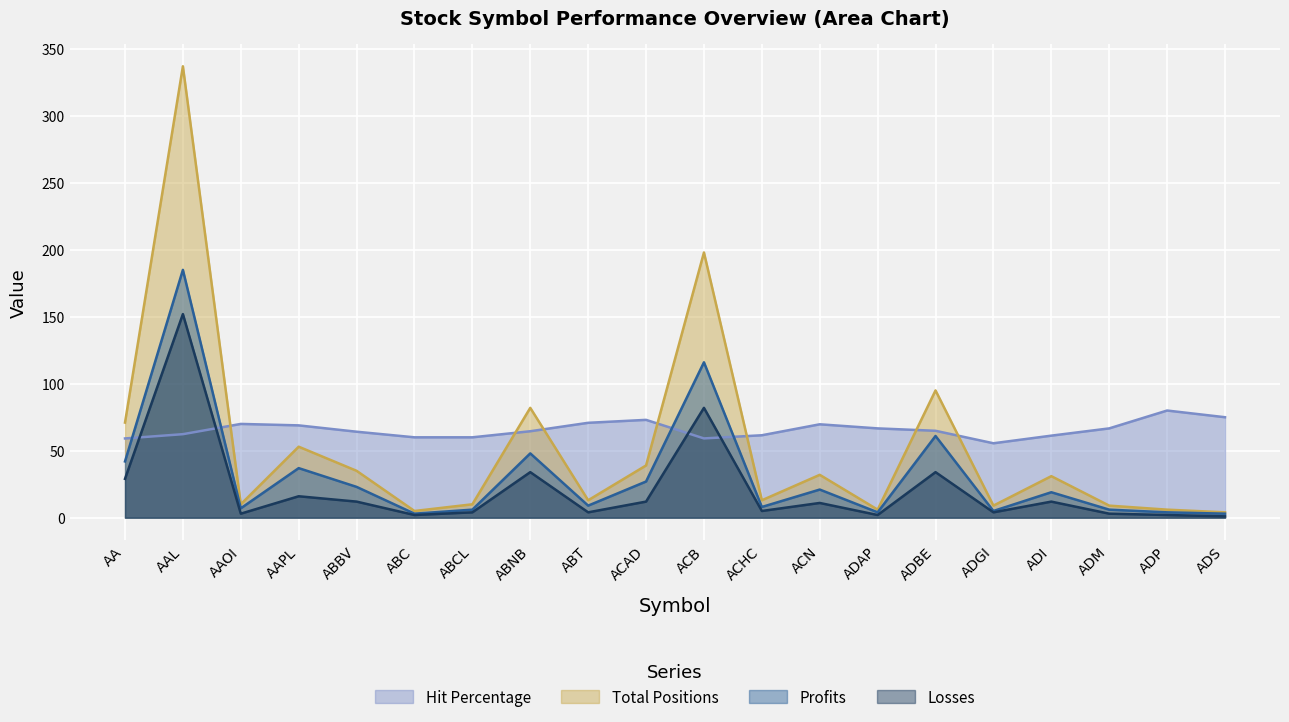

Which series has the widest spread of values?

Total Positions